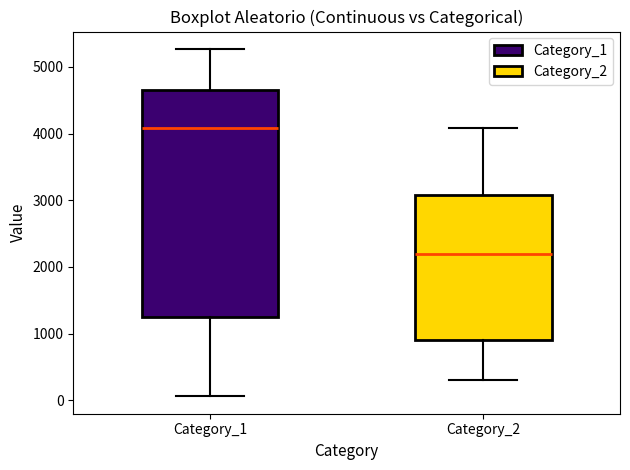

Reading left to right, read every box against the y-axis: the position of its median line, the range the box covers, and the ends of its whiskers. The values are not printed on the chart, so give them approximately, as read against the axis.

Category_1: median 4100, box 1300 to 4600, whiskers 100 to 5300
Category_2: median 2200, box 900 to 3100, whiskers 300 to 4100